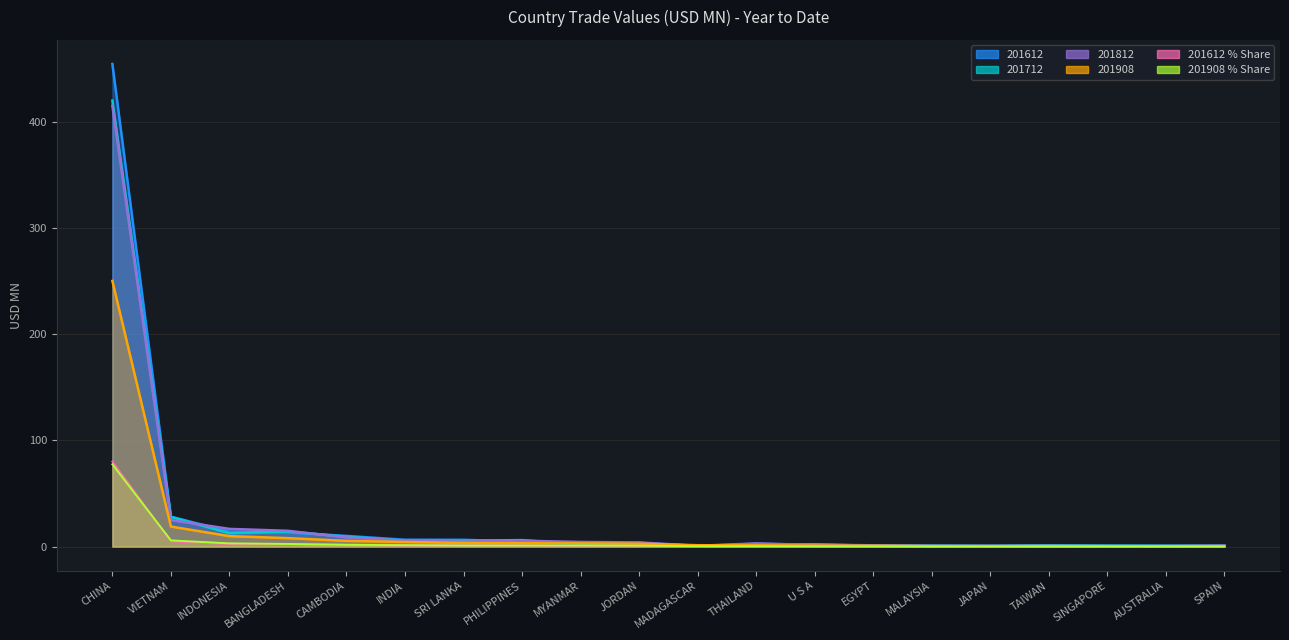

How many lines are shown in the chart?

6